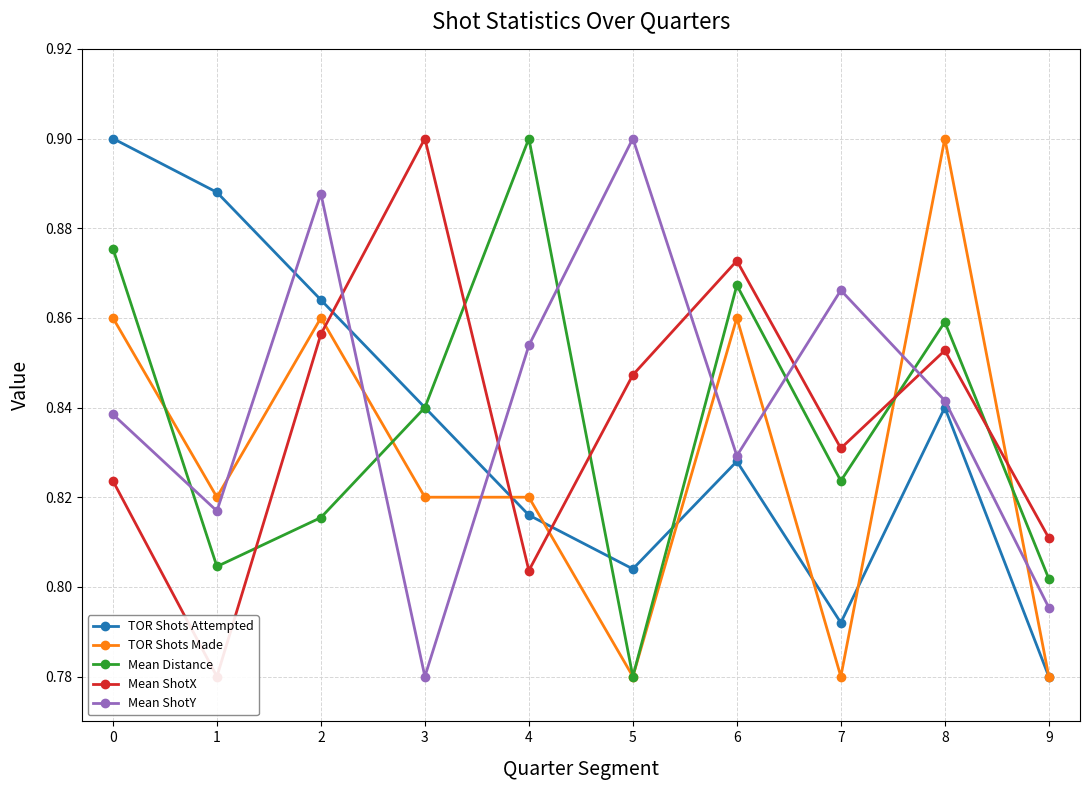

In Mean ShotY, how many points are higher than both neighbors (excluding endpoints)?

3